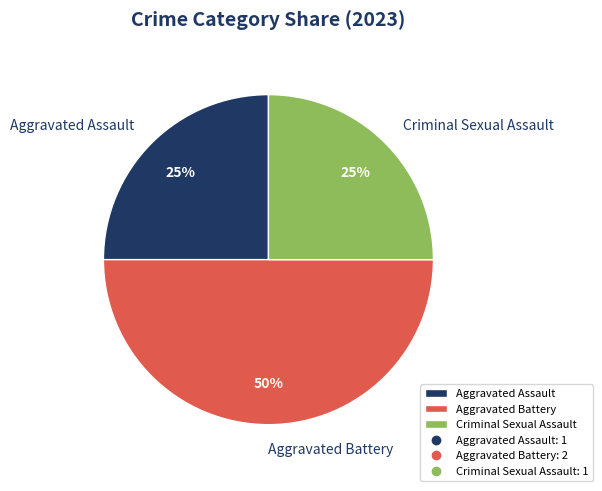

Combined, do Aggravated Assault and Aggravated Battery account for over 50%?

Yes